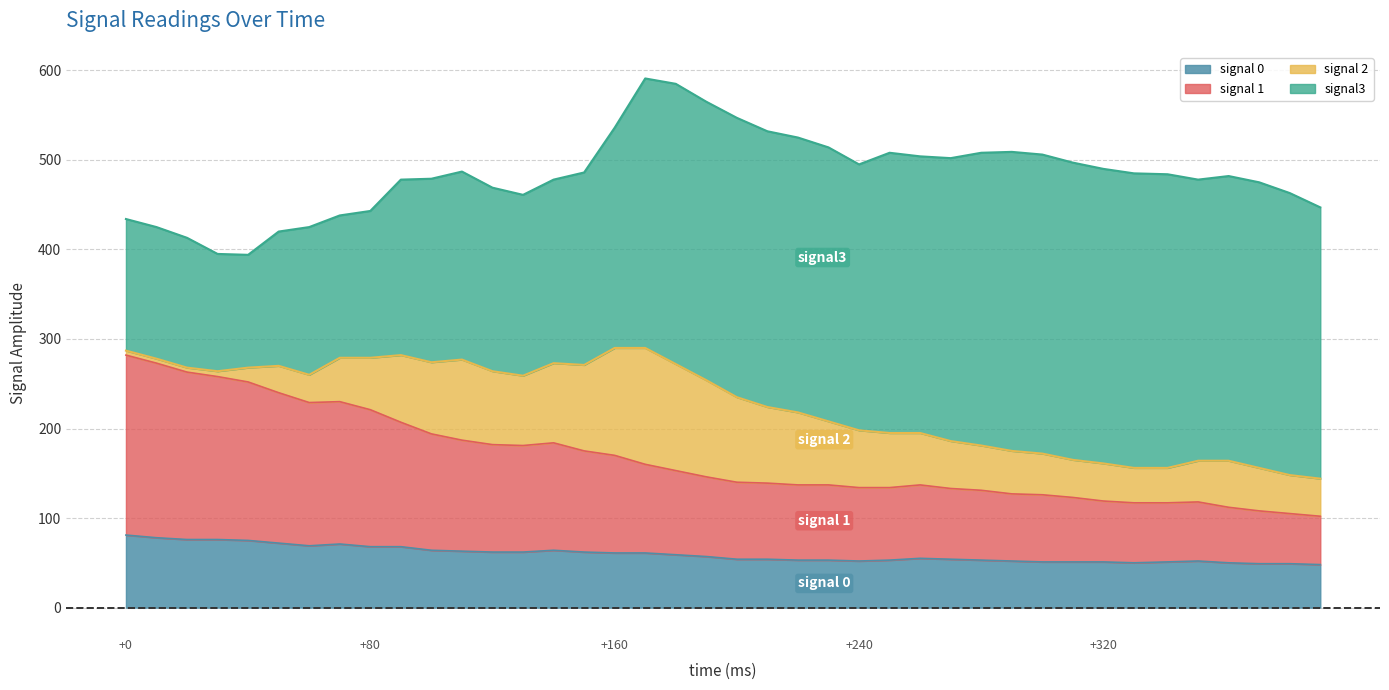

What is the value of the signal 0 point at the 9th from the left?

68